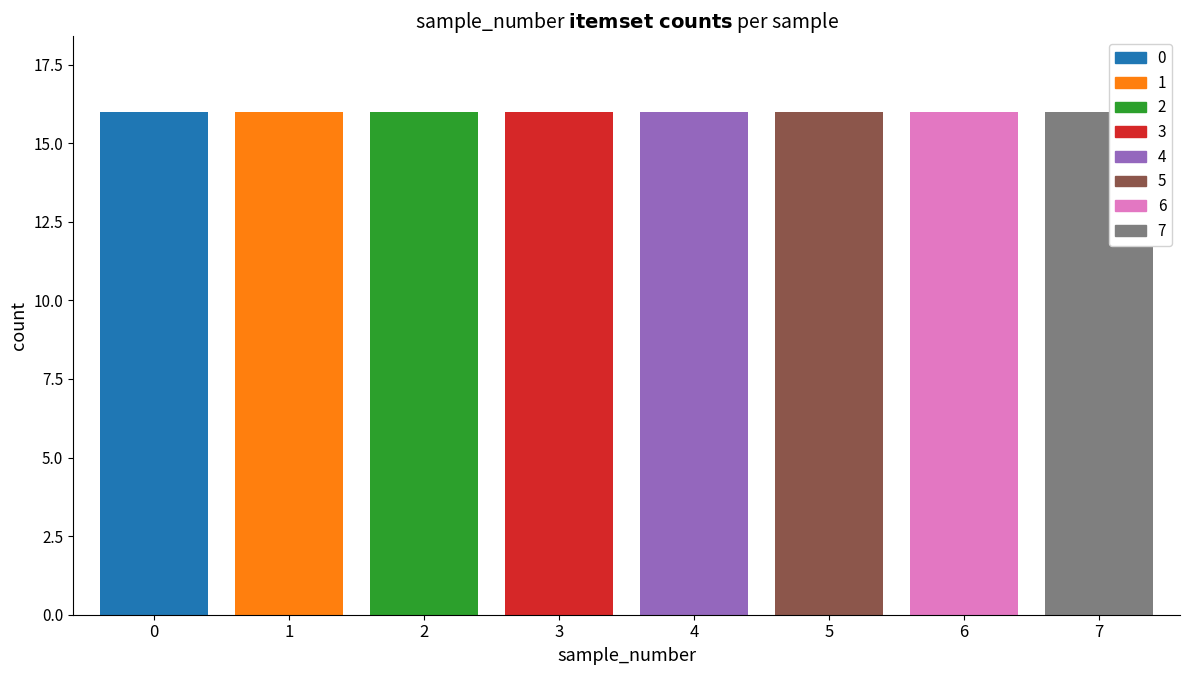

List the labels in order of transposition value, smallest first.

0, 1, 3, 5, 6, 2, 4, 7